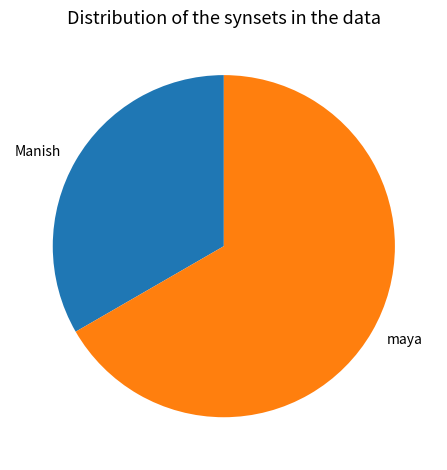

The Manish slice represents 41% of the pie. True or false?

False